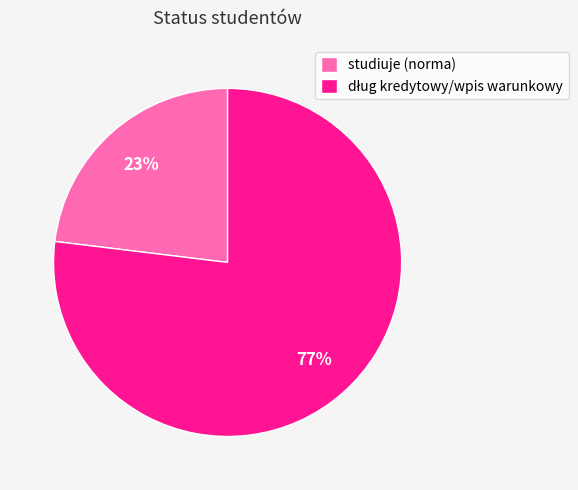

The studiuje (norma) slice represents 23% of the pie. True or false?

True